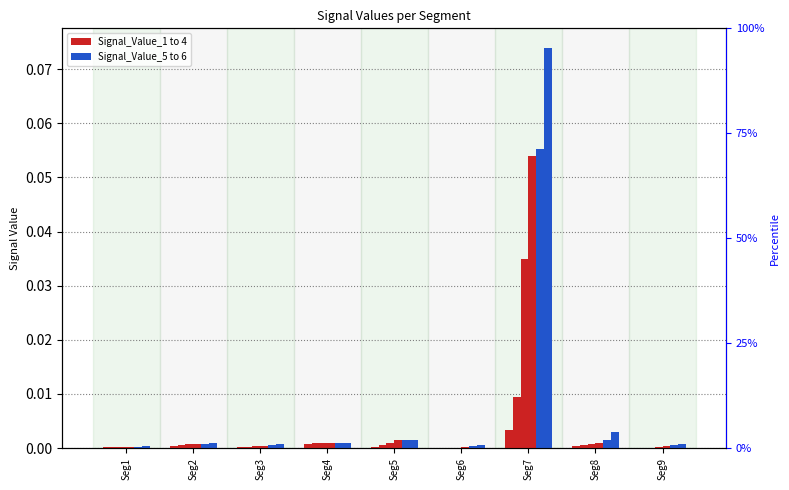

The Signal_Value_5 series shows 0.0 at Seg6. True or false?

True